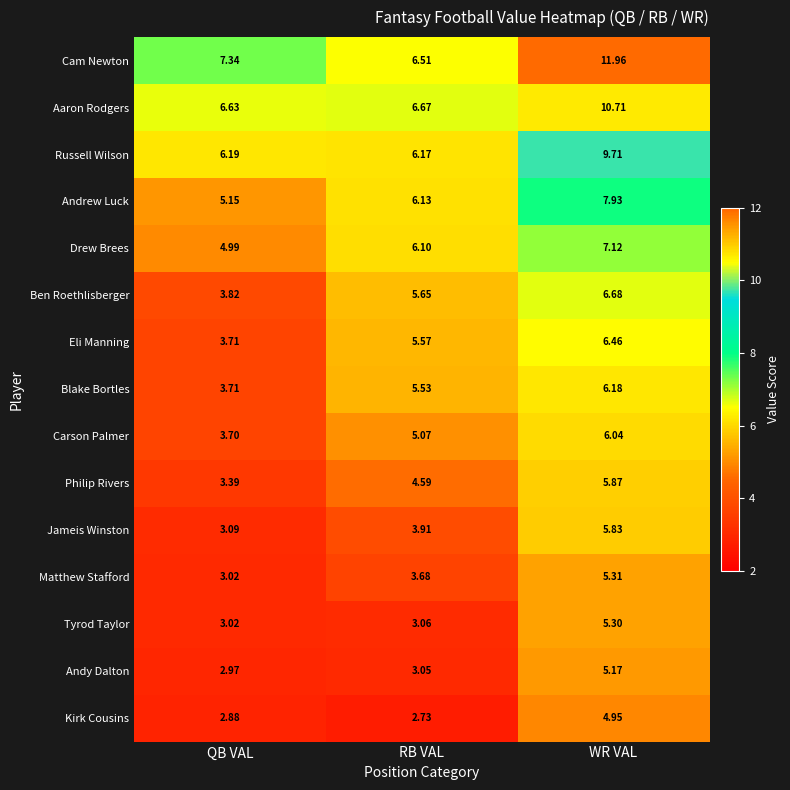

Rank the series at WR VAL from lowest to highest value.

Kirk Cousins, Andy Dalton, Tyrod Taylor, Matthew Stafford, Jameis Winston, Philip Rivers, Carson Palmer, Blake Bortles, Eli Manning, Ben Roethlisberger, Drew Brees, Andrew Luck, Russell Wilson, Aaron Rodgers, Cam Newton